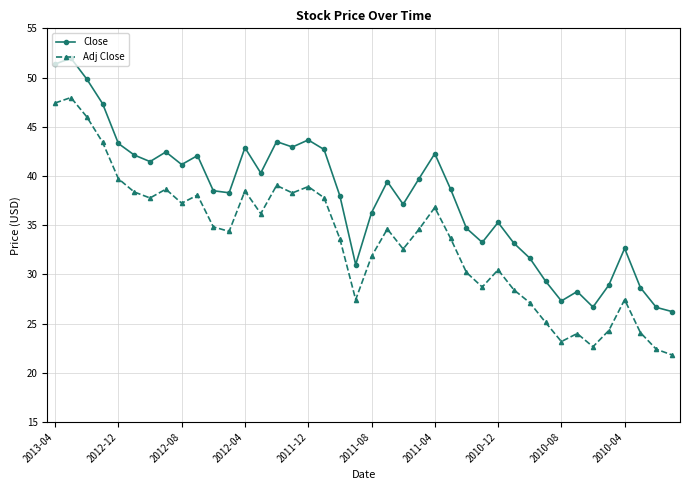

What are all the series names shown in the legend?

Close, Adj Close